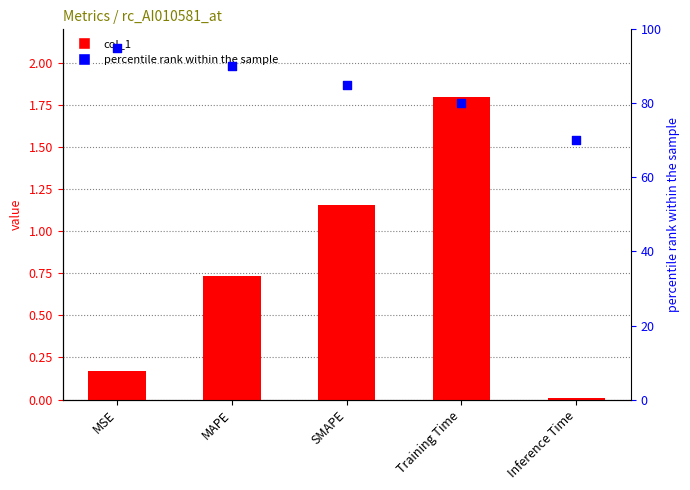

At which category is the sum across all series the highest?

MSE